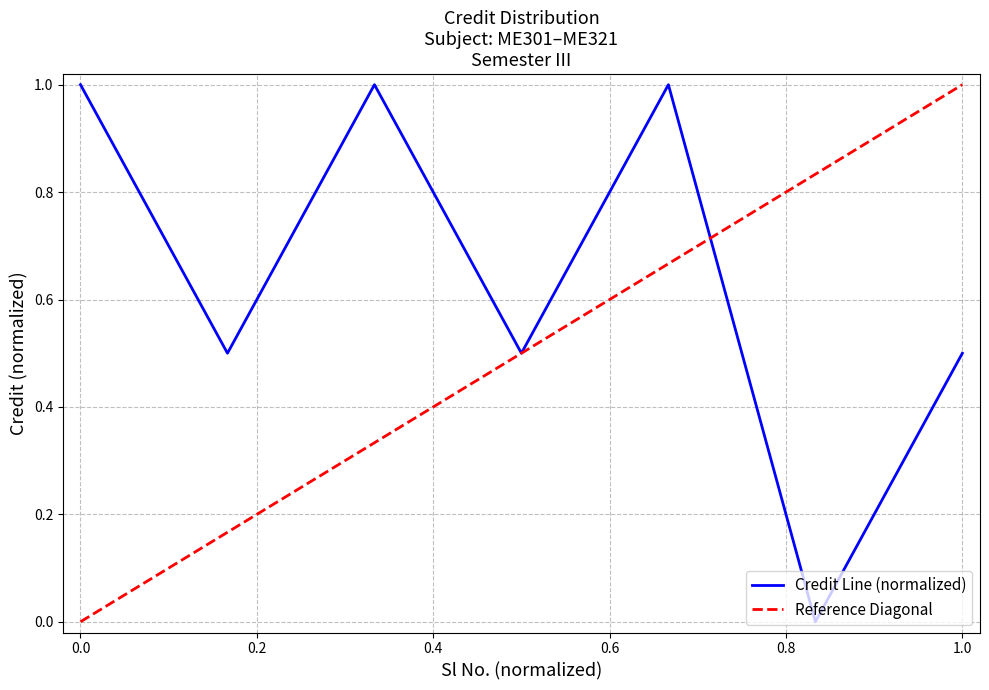

True or false: there are more than 2 points higher than both neighbors.

False